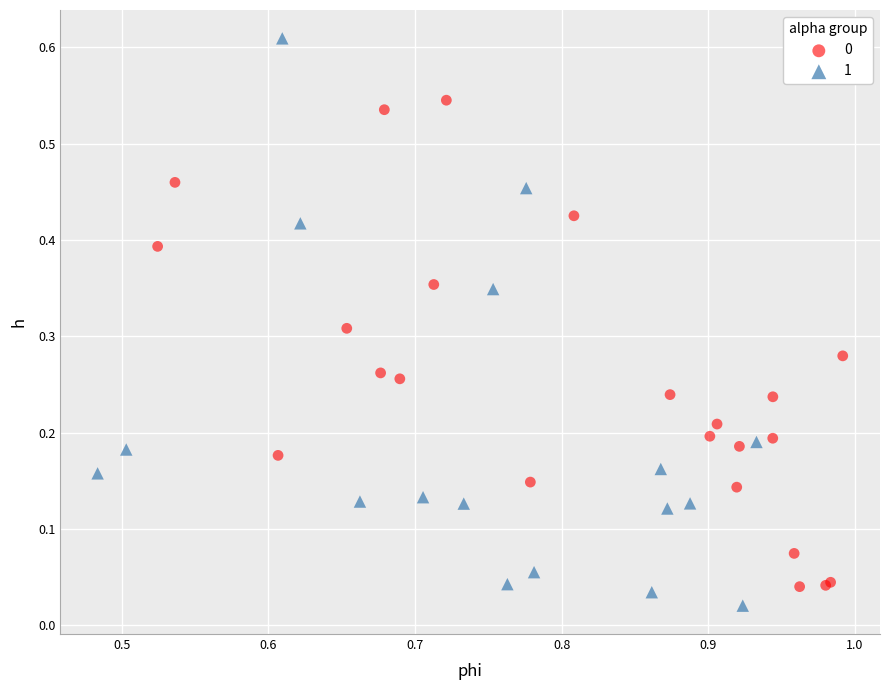

Which series has the largest Y range (max minus min)?

1